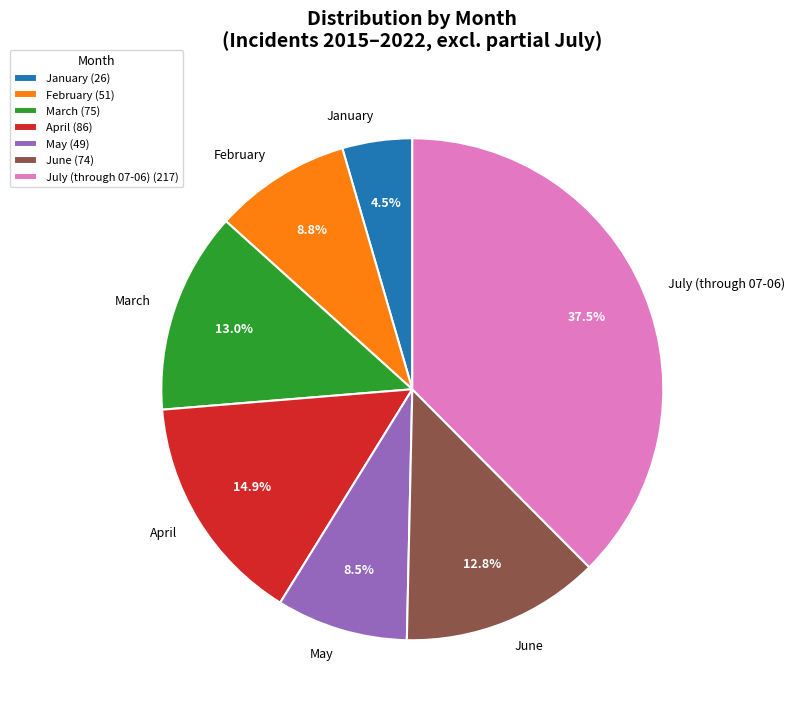

Which slice is the smallest?

January